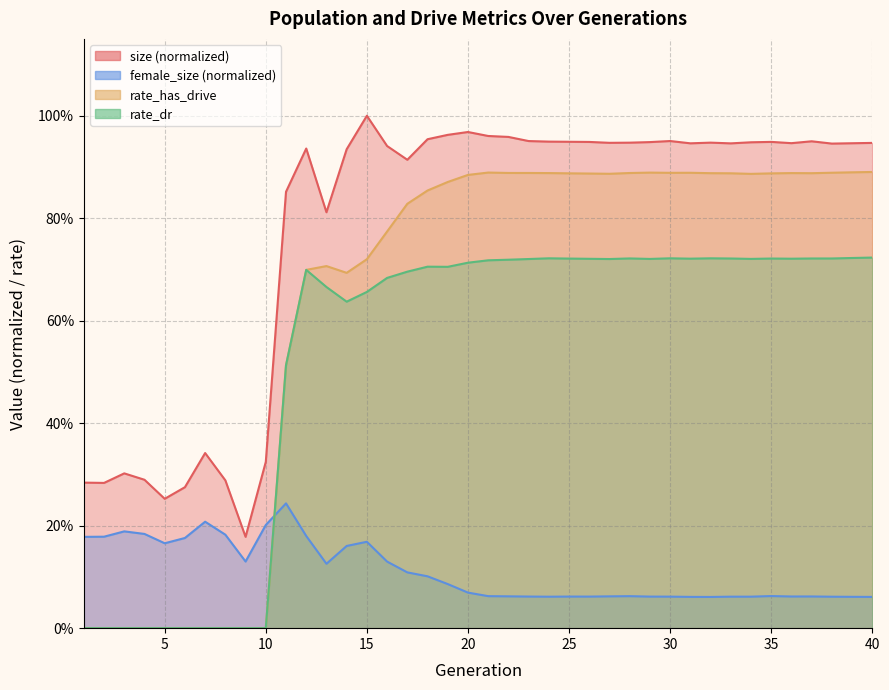

What are all the series names shown in the legend?

size (normalized), female_size (normalized), rate_has_drive, rate_dr